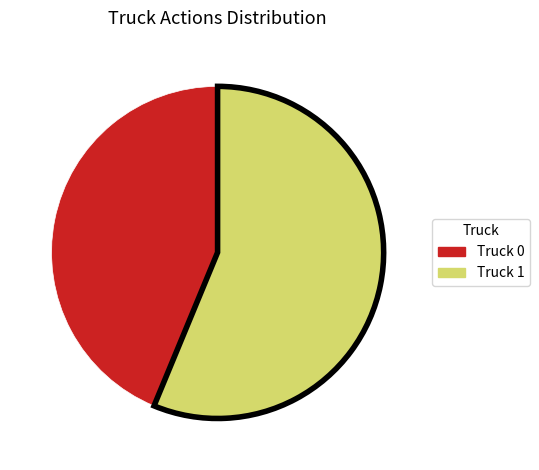

What is the ratio of the value at Truck 1 to the value at Truck 0?

1.3